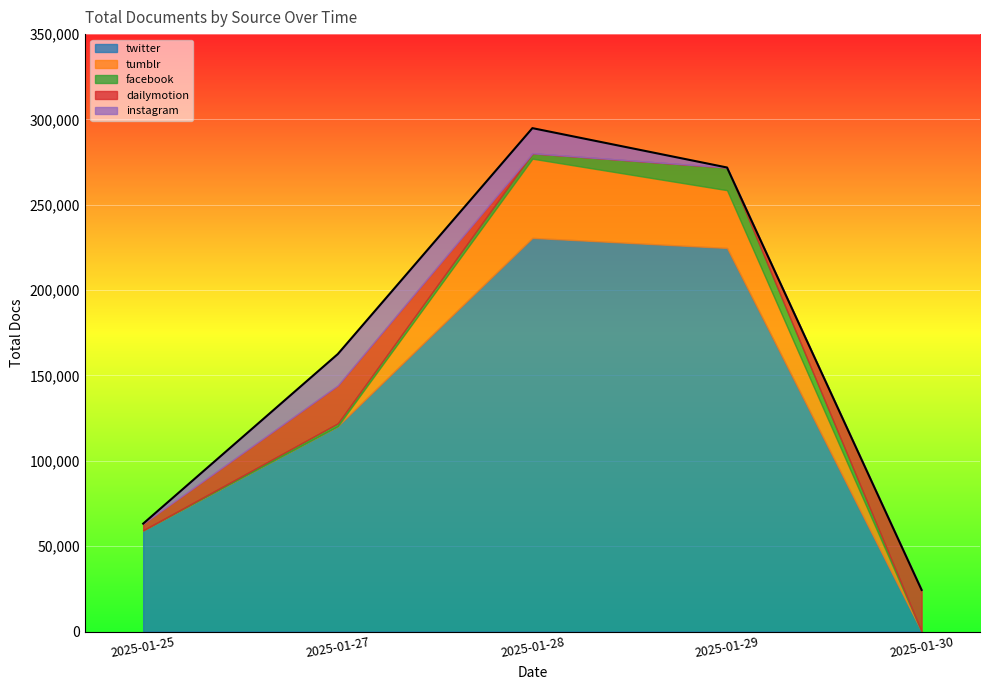

Which has a higher value, 2025-01-27 or 2025-01-28?

2025-01-28